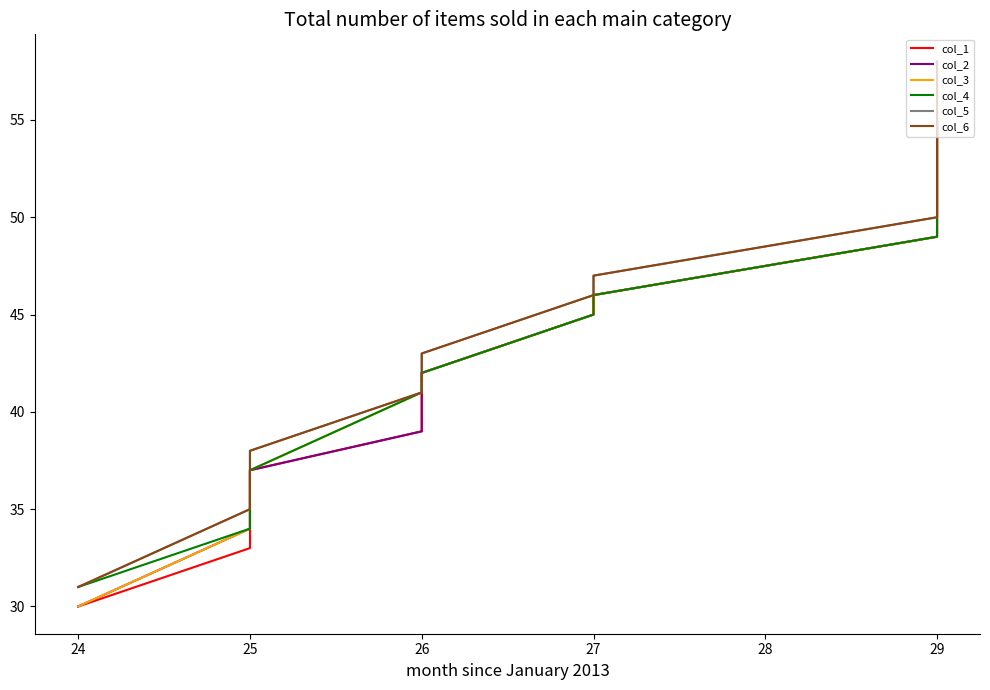

What are all the series names shown in the legend?

col_1, col_2, col_3, col_4, col_5, col_6